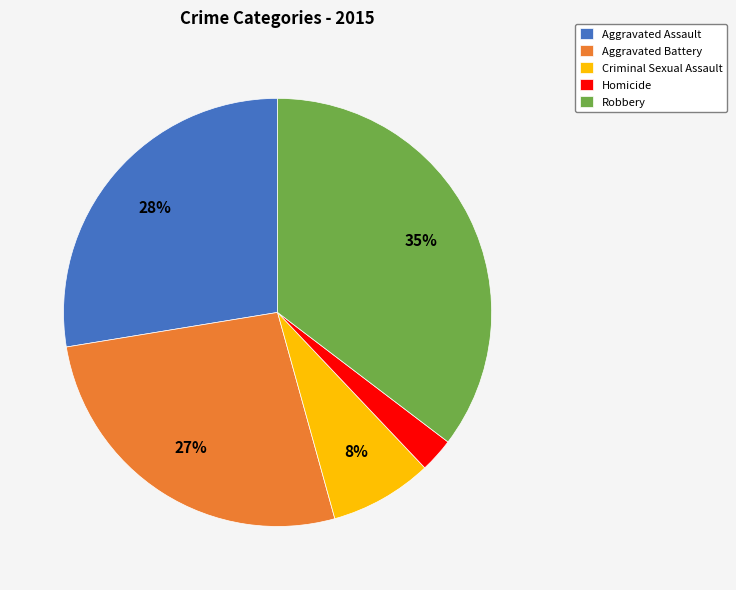

Approximately how many times larger is the value at Criminal Sexual Assault compared to Aggravated Battery?

0.3